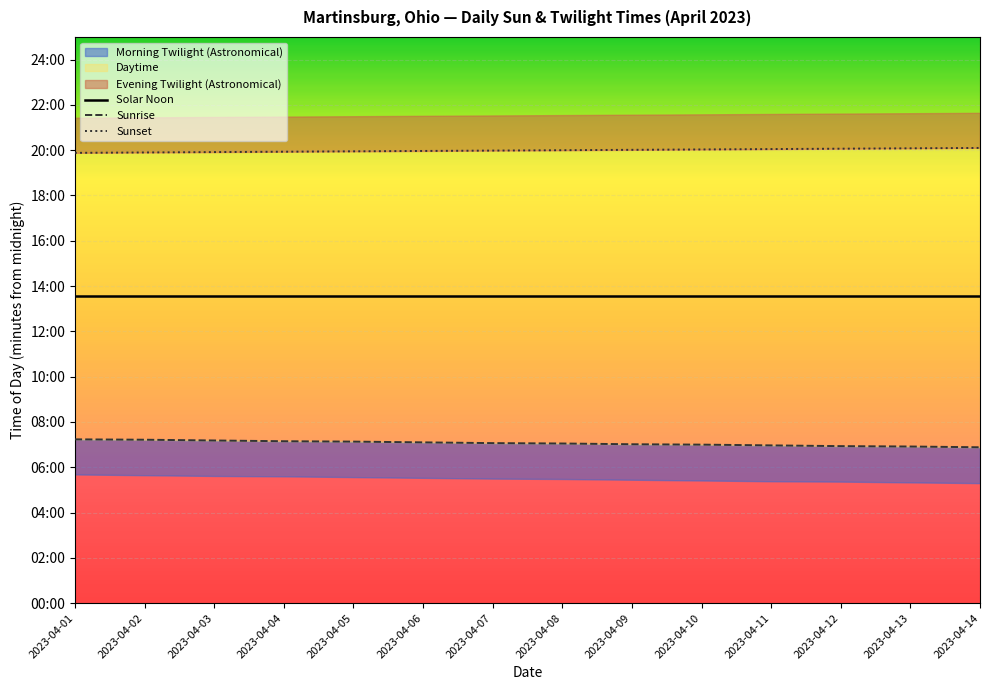

What is the value of the Sunrise point at the 13th from the left?

415